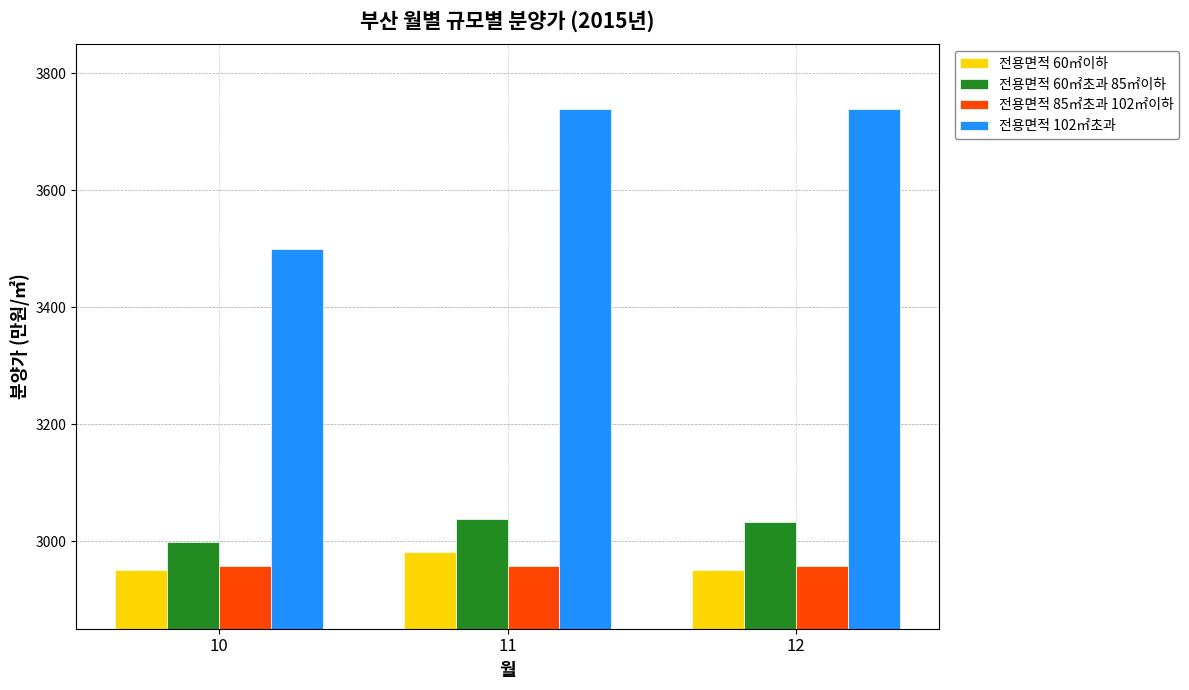

How many values in the 전용면적 102㎡초과 series are below 3739?

1